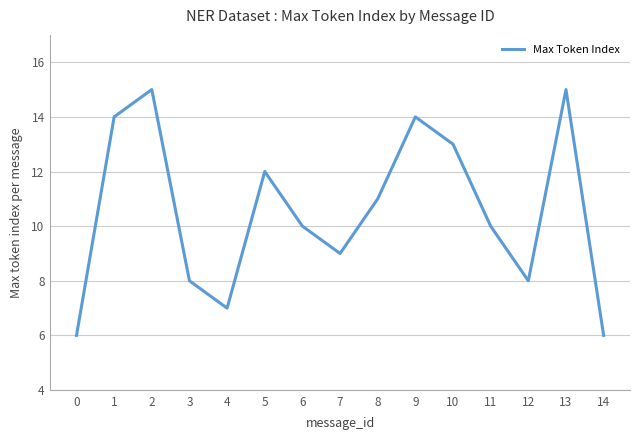

The value at 13 is 15. True or false?

True